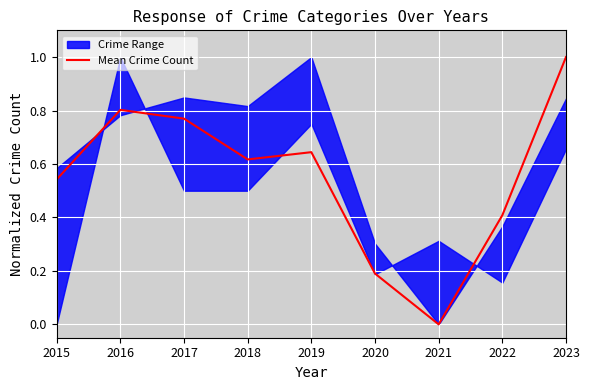

What is the difference between the second highest and second lowest values?

0.6